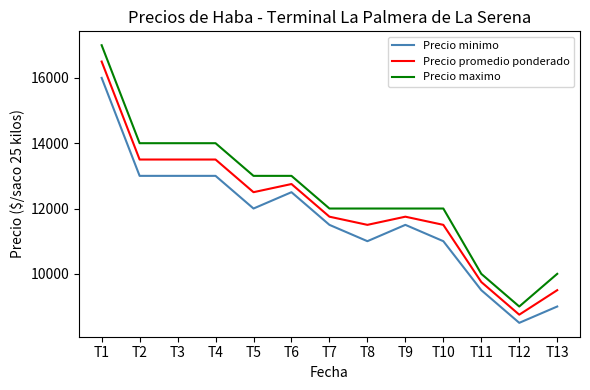

Which series has the largest range (max minus min)?

Precio maximo